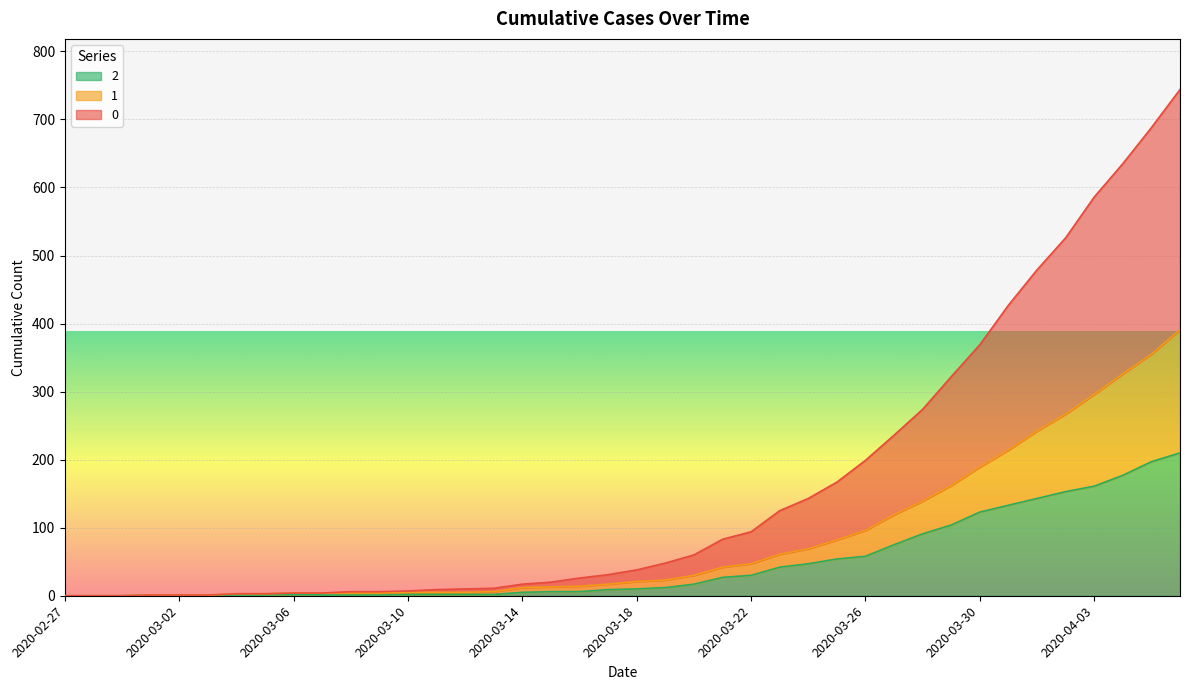

At which category does the chart reach its peak across all series?

2020-04-06